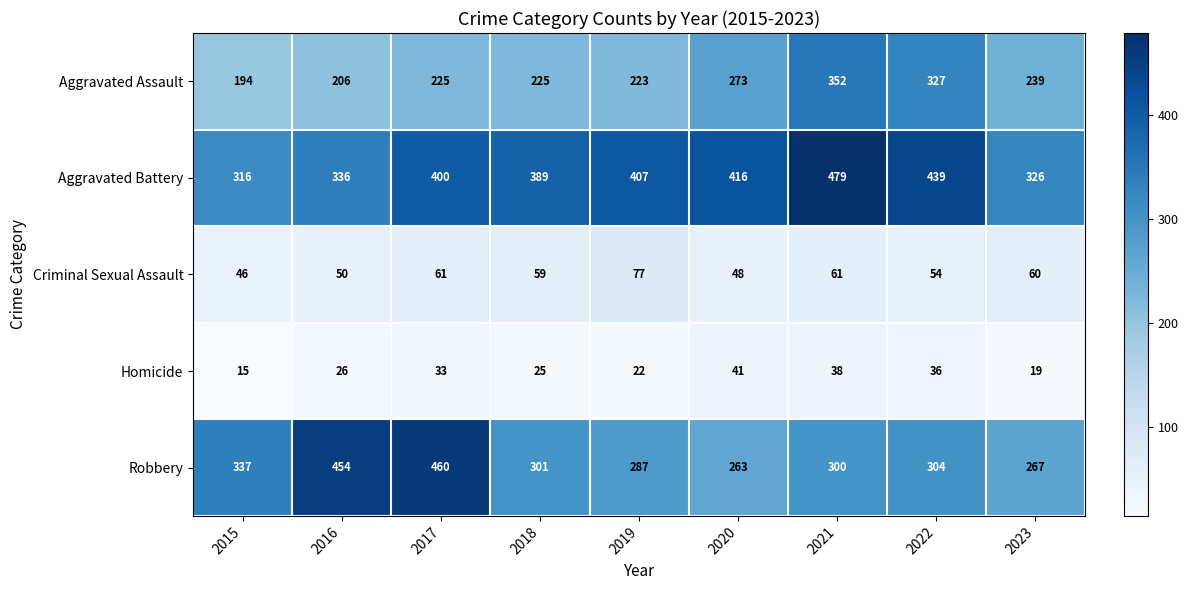

What is the difference between the maximum and minimum values in the Aggravated Assault series?

158